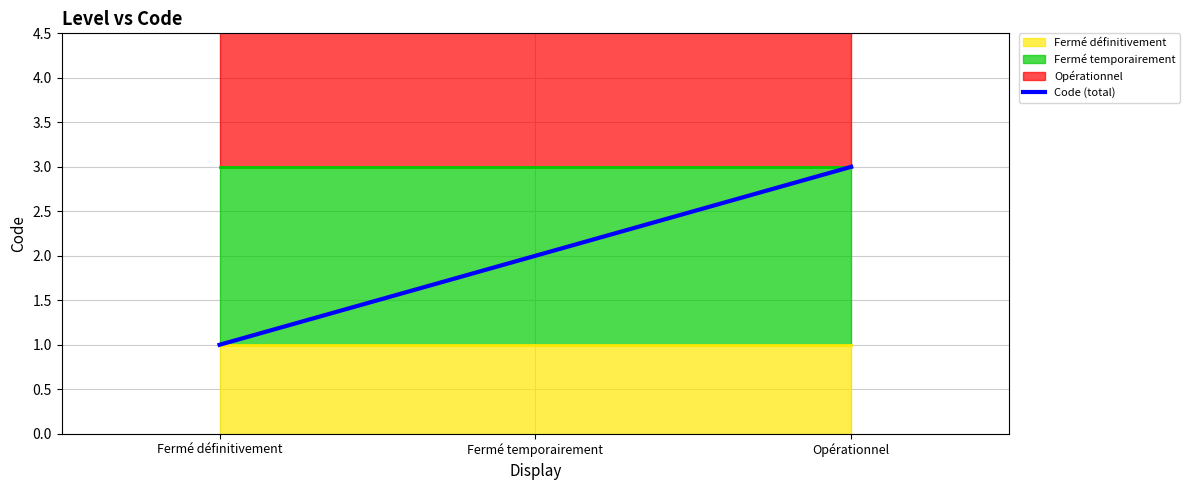

How many values are between 1 and 3?

3